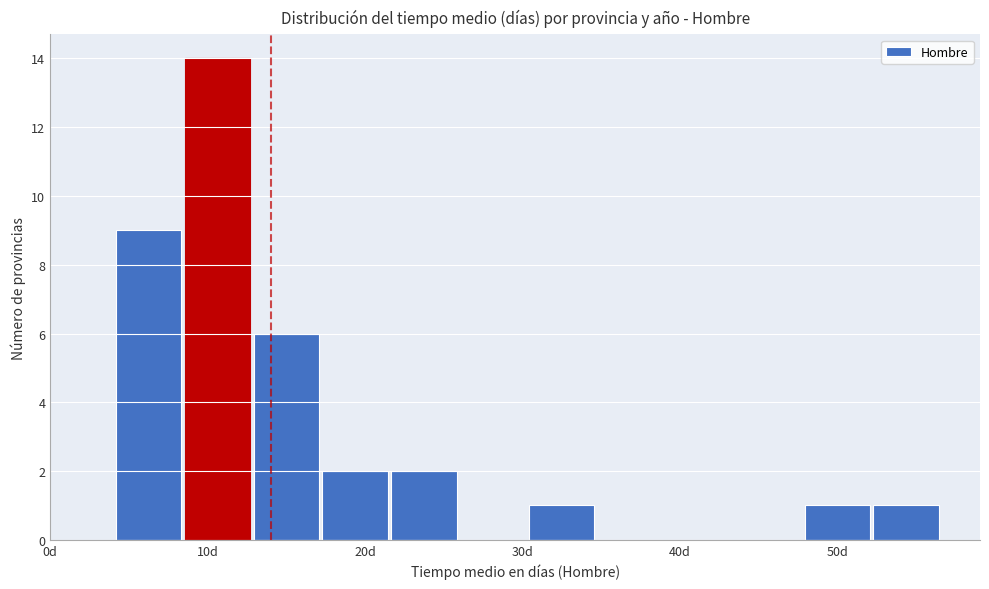

Reading left to right, list every bar in this chart as the range it spans on the x-axis followed by its height. Neither the bar edges nor the heights are printed on the chart, so give them approximately, as read against the axes.

4 to 8: 9
8 to 13: 14
13 to 17: 6
17 to 22: 2
22 to 26: 2
26 to 30: 0
30 to 35: 1
35 to 39: 0
39 to 43: 0
43 to 48: 0
48 to 52: 1
52 to 57: 1